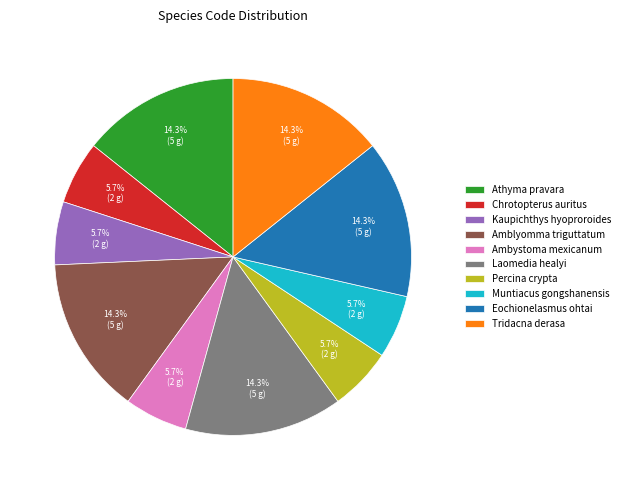

What is the ratio of the value at Chrotopterus auritus to the value at Ambystoma mexicanum?

1.0